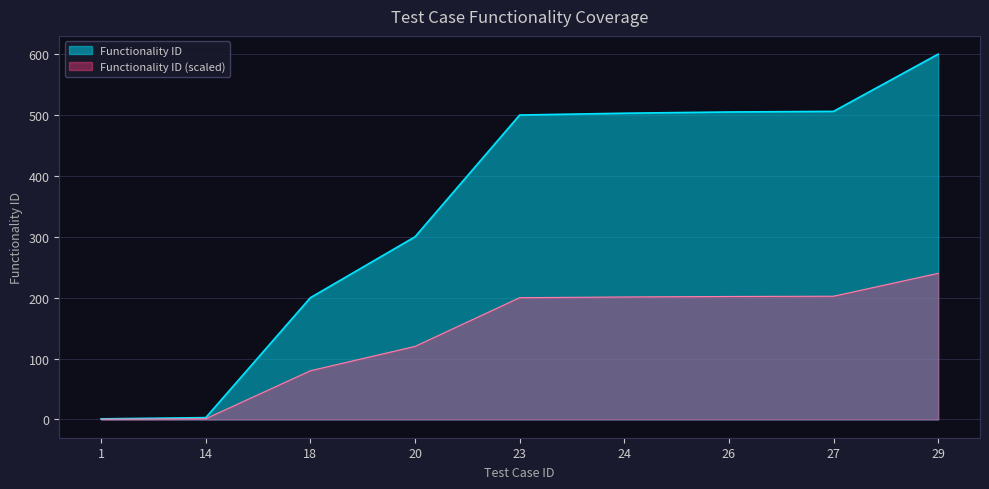

Rank the categories by value from lowest to highest.

1, 14, 18, 20, 23, 24, 26, 27, 29